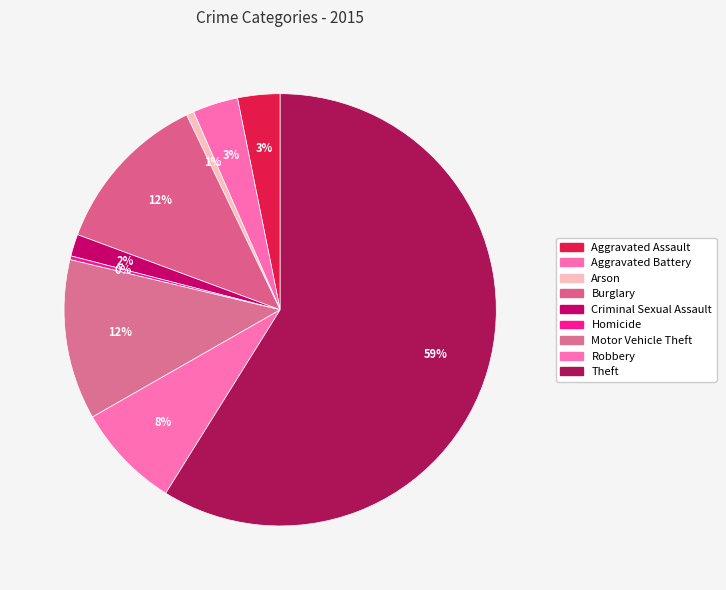

To the nearest percent, what is the combined percentage of Aggravated Assault and Arson?

4%